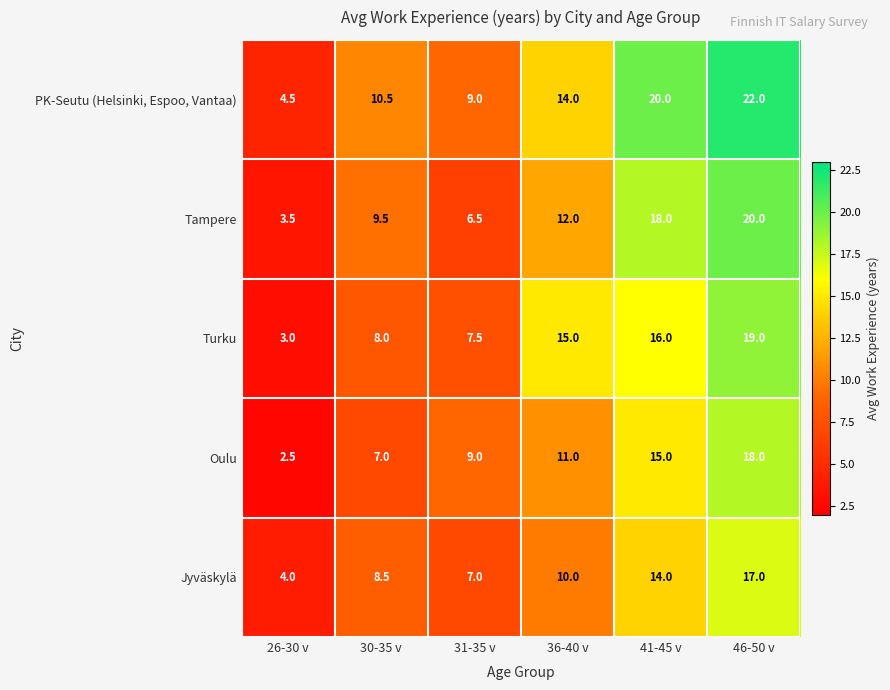

What is the total value across all series at 26-30 v?

17.5